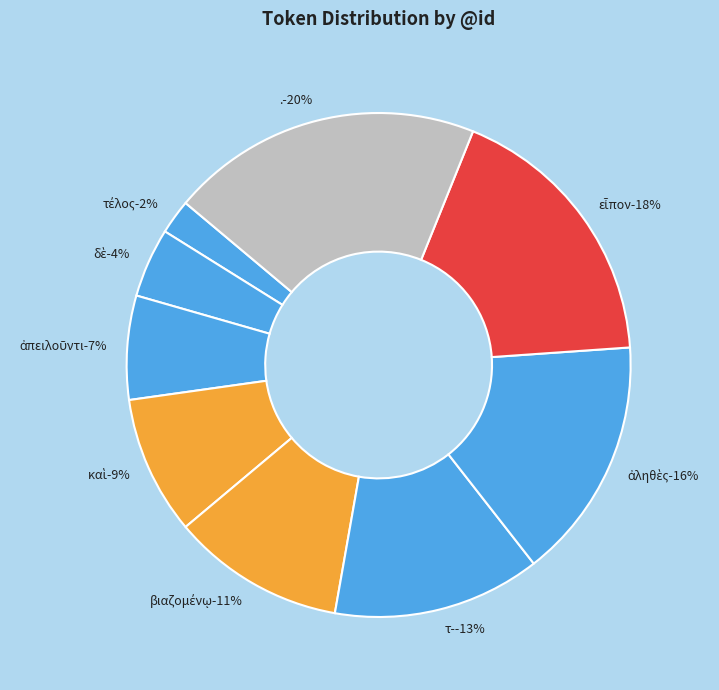

Between ἀπειλοῦντι and εἶπον, which is larger?

εἶπον